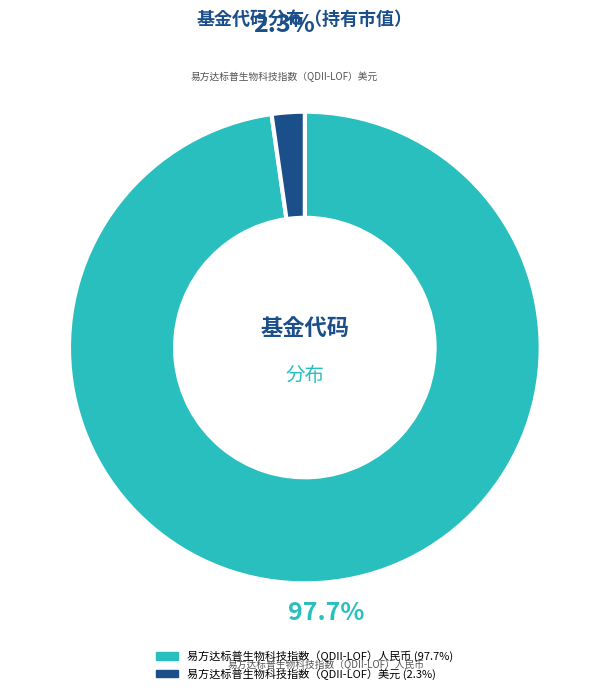

Which has a higher value, 易方达标普生物科技指数（QDII-LOF）人民币 or 易方达标普生物科技指数（QDII-LOF）美元?

易方达标普生物科技指数（QDII-LOF）人民币